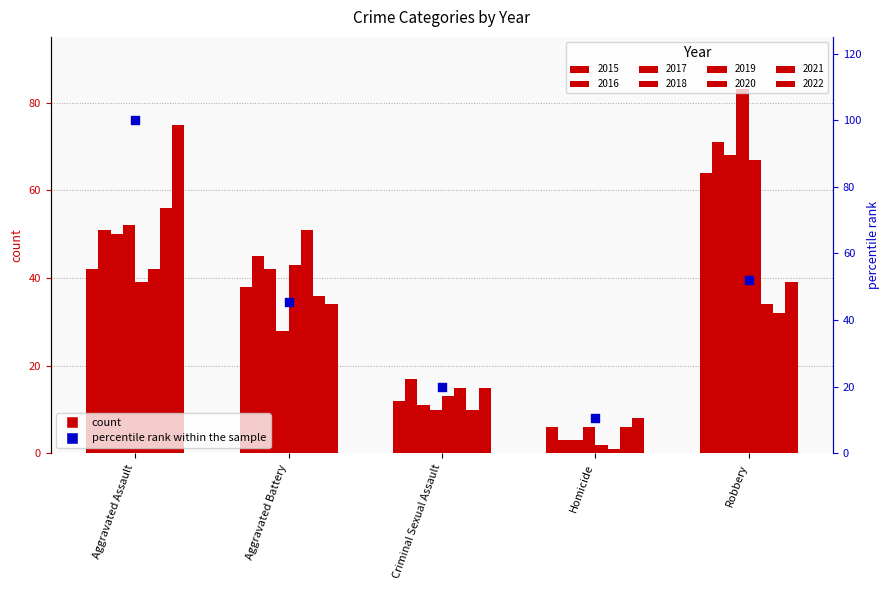

What is the ratio of the value at Aggravated Battery to the value at Aggravated Assault?

0.5